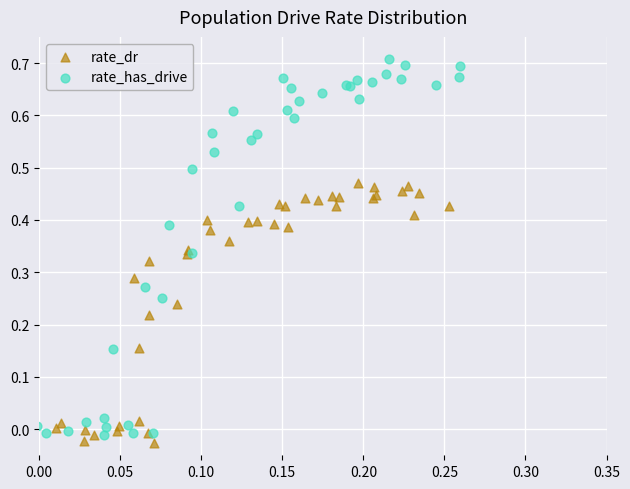

Which series has the largest Y range (max minus min)?

rate_has_drive